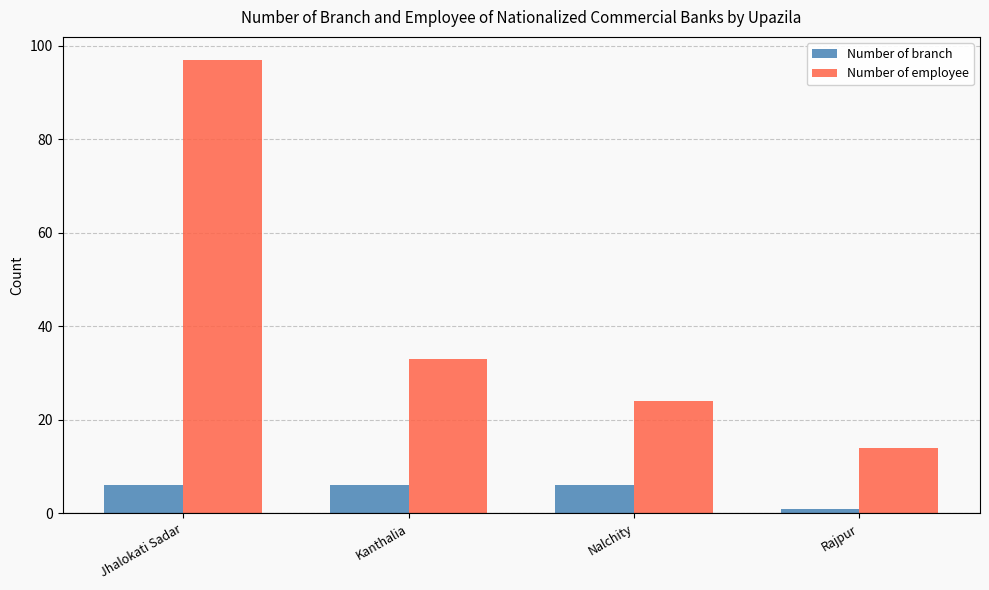

List the series in order of their peak value, highest first.

Number of employee, Number of branch